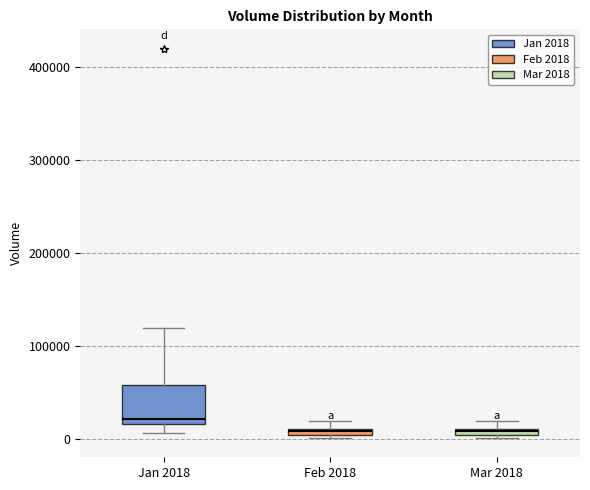

Which box is the tallest, from its lower edge to its upper edge?

Jan 2018